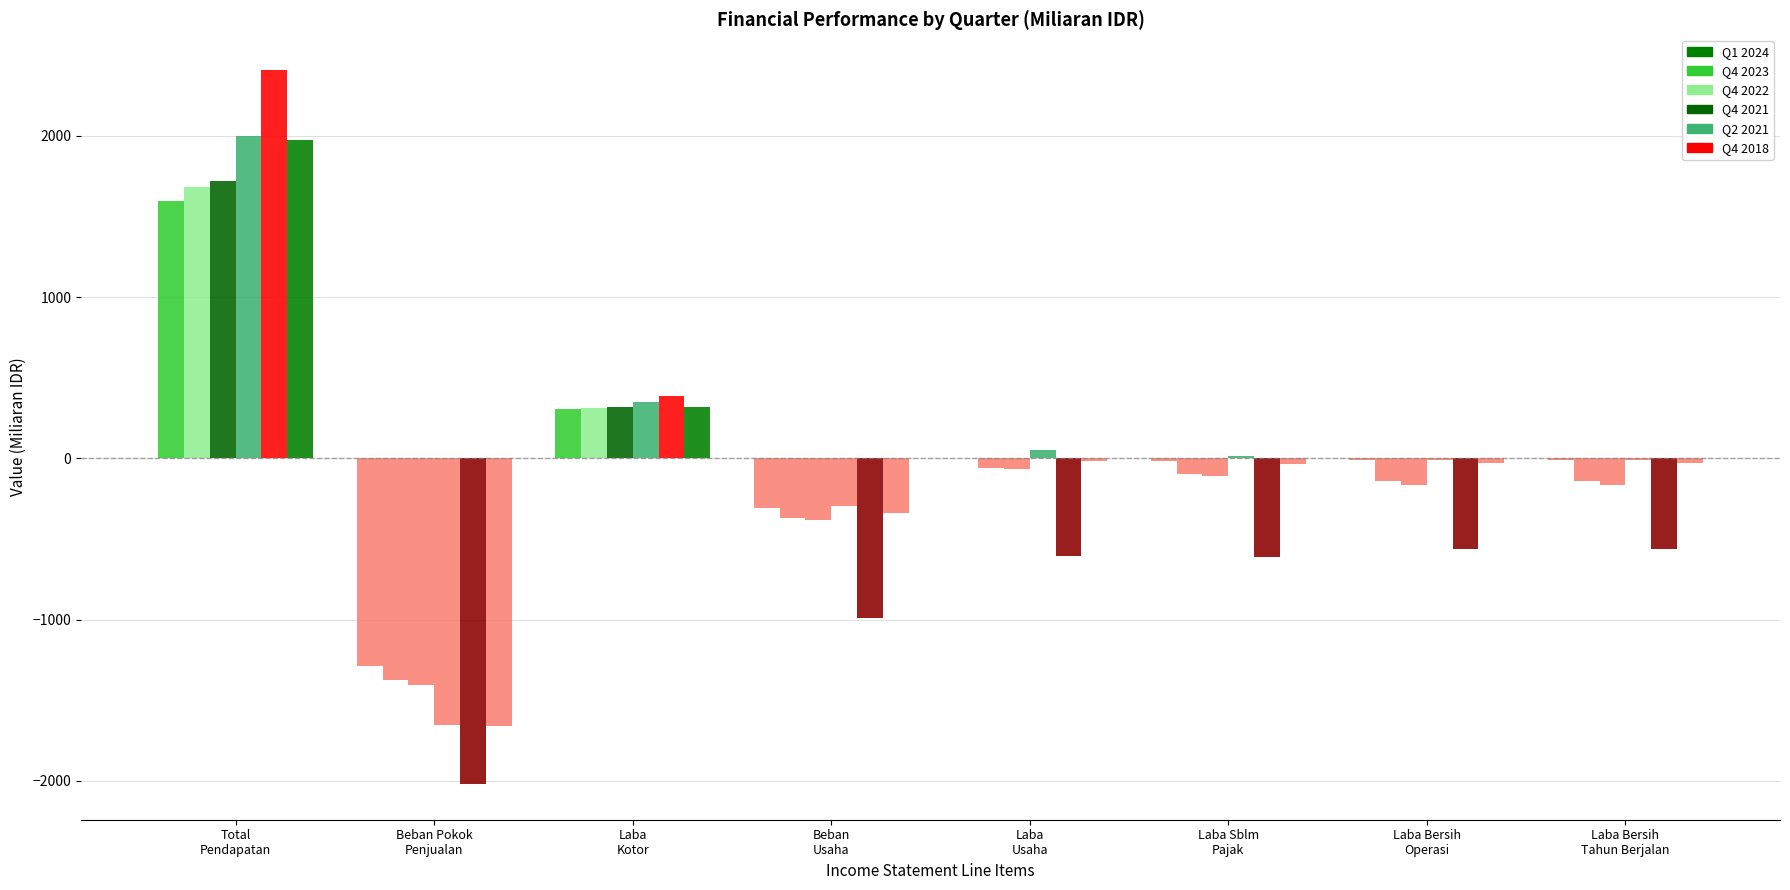

How many groups of bars are there?

8